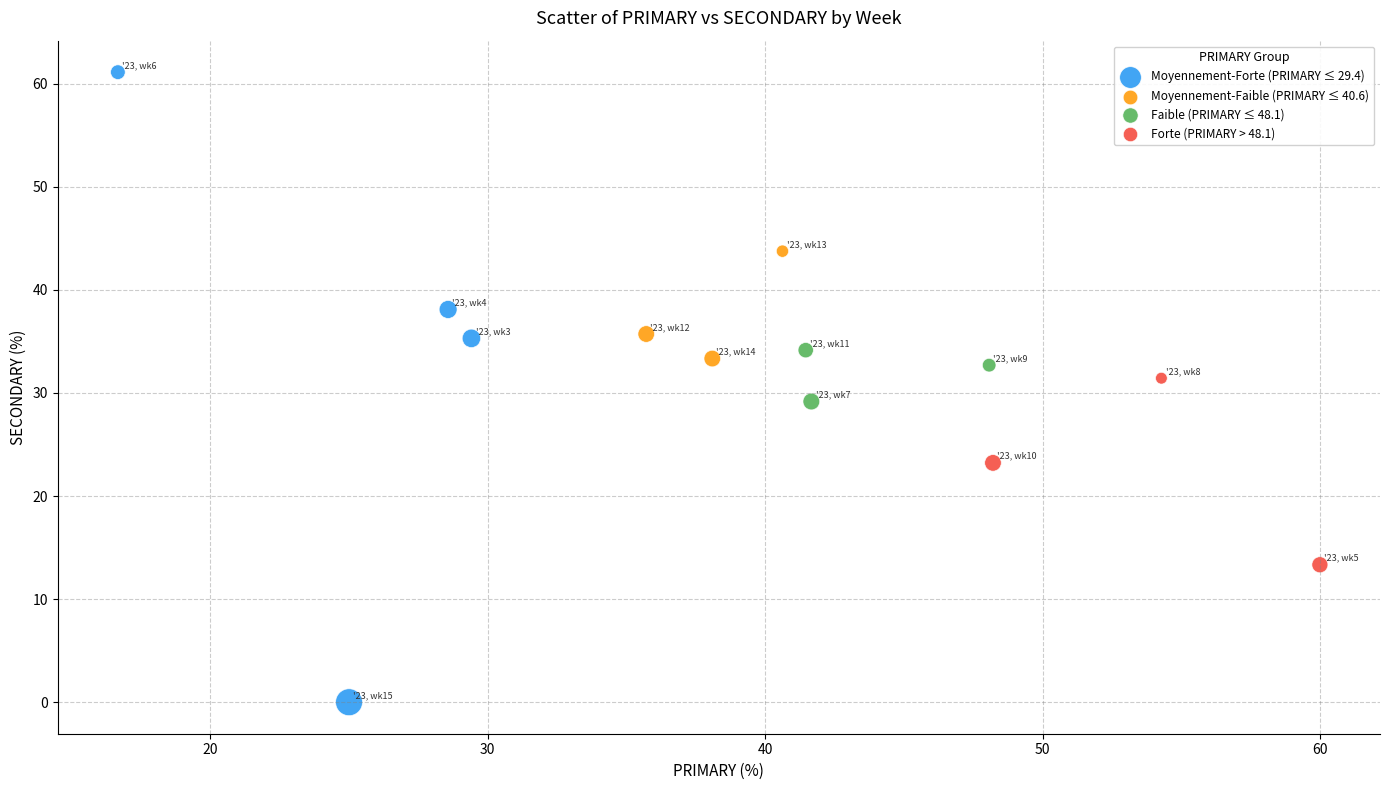

What are all the series names shown in the legend?

Moyennement-Forte (PRIMARY ≤ 29.4), Moyennement-Faible (PRIMARY ≤ 40.6), Faible (PRIMARY ≤ 48.1), Forte (PRIMARY > 48.1)